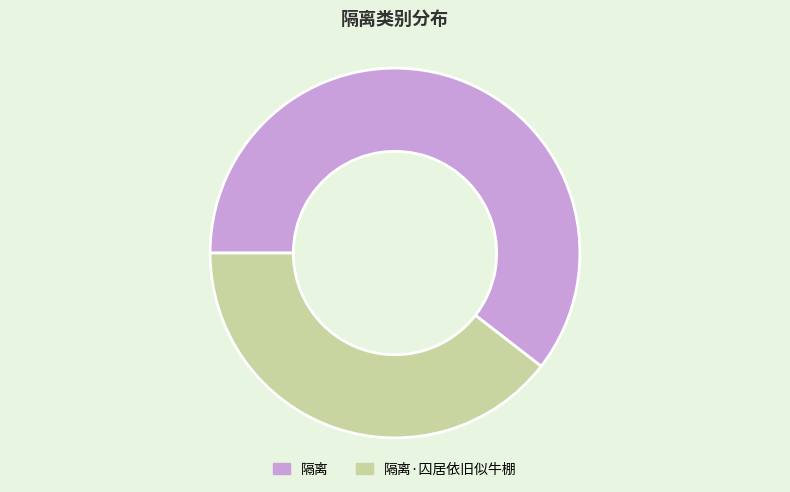

What is the smallest slice in the pie chart?

隔离·囚居依旧似牛棚